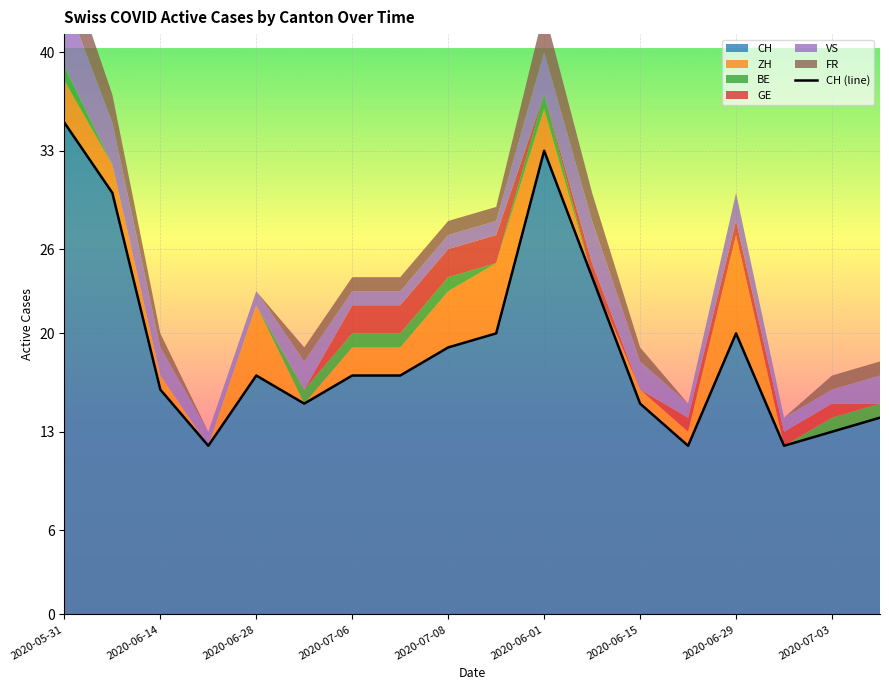

The value of CH at 2020-06-01 is 9. True or false?

False